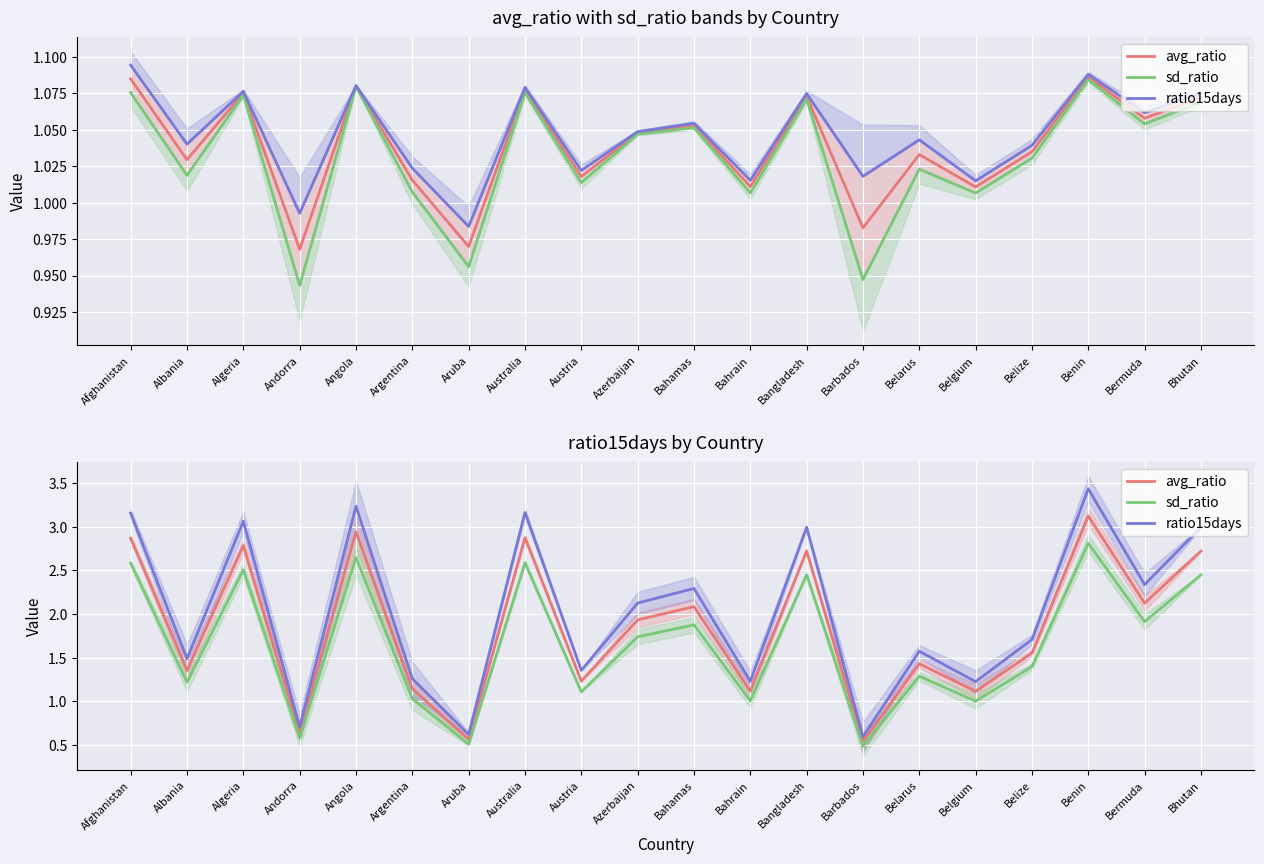

At how many categories does at least one series exceed 2?

10